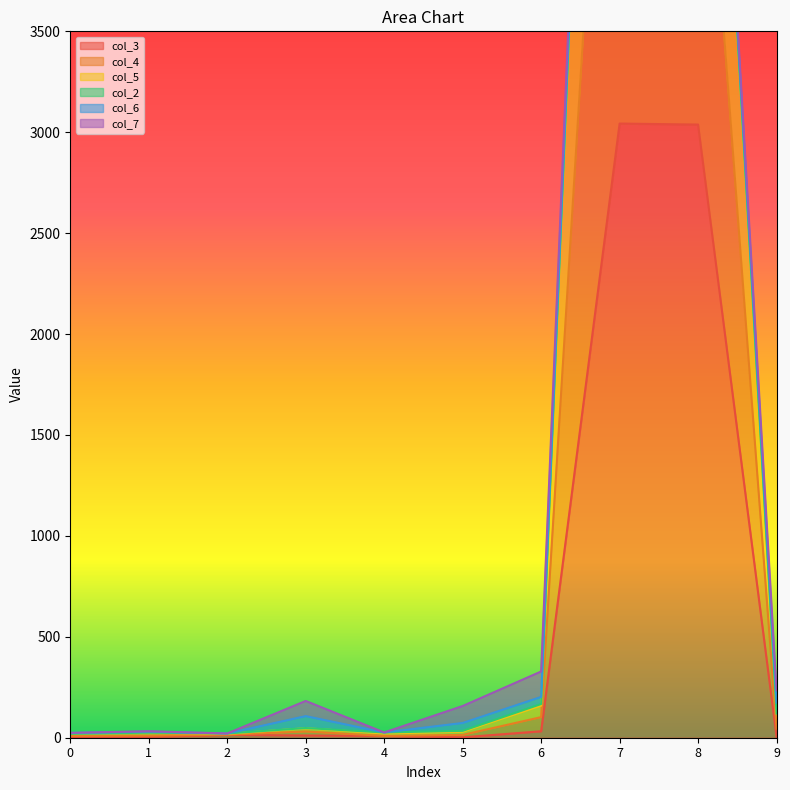

True or false: col_5 and col_3 intersect in this chart.

False